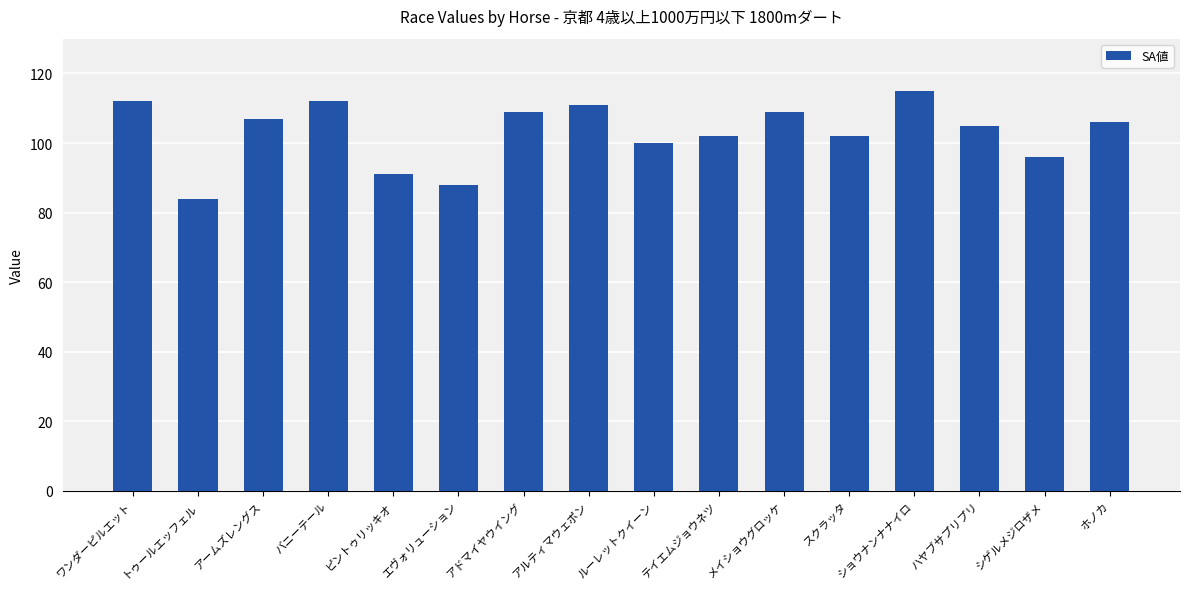

Where is the data nearest to the value 99?

ルーレットクイーン